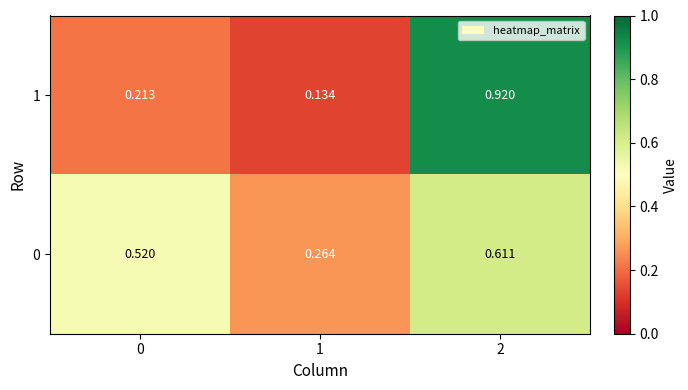

Is the value of 1 at 1 greater than the value of 0 at 0?

No